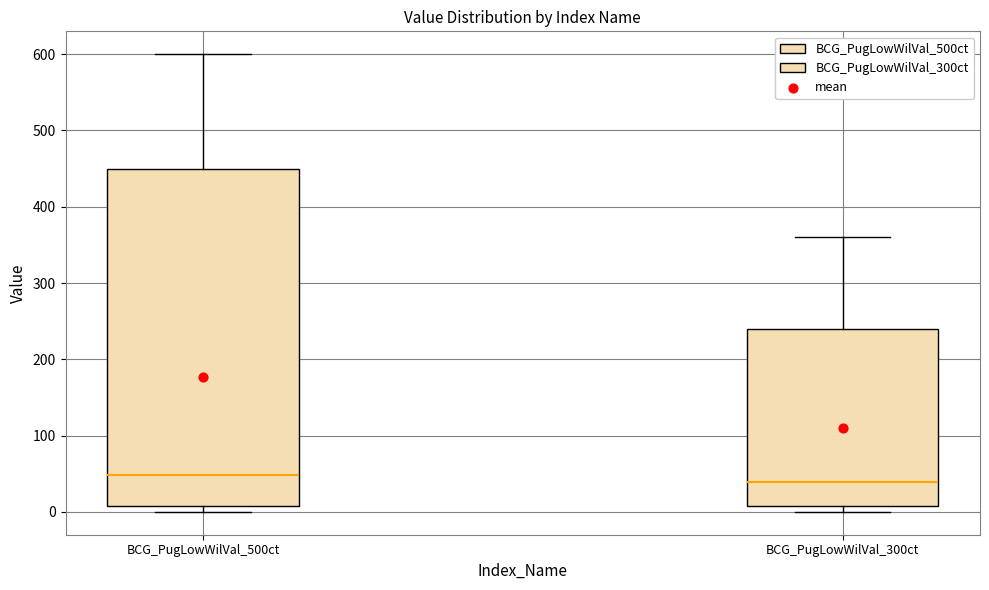

Where is the upper edge of the box for BCG_PugLowWilVal_300ct on the y-axis? The values are not printed on the chart, so give them approximately, as read against the axis.

240